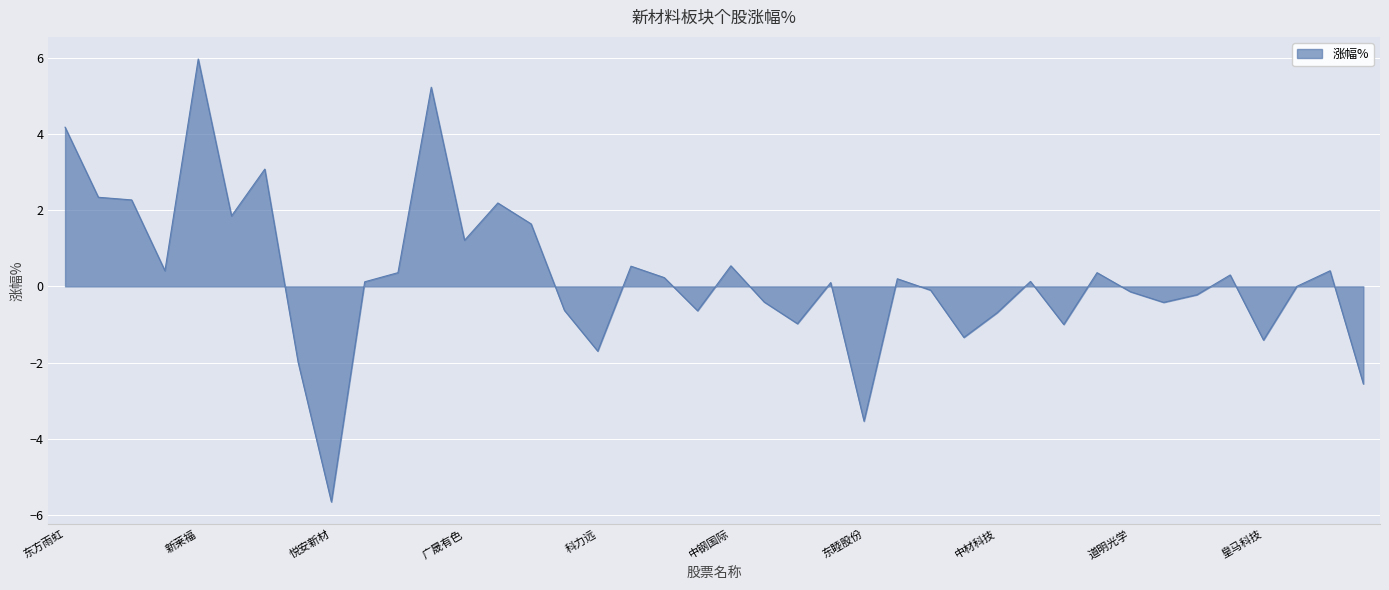

What is the difference between the maximum and minimum values?

11.6